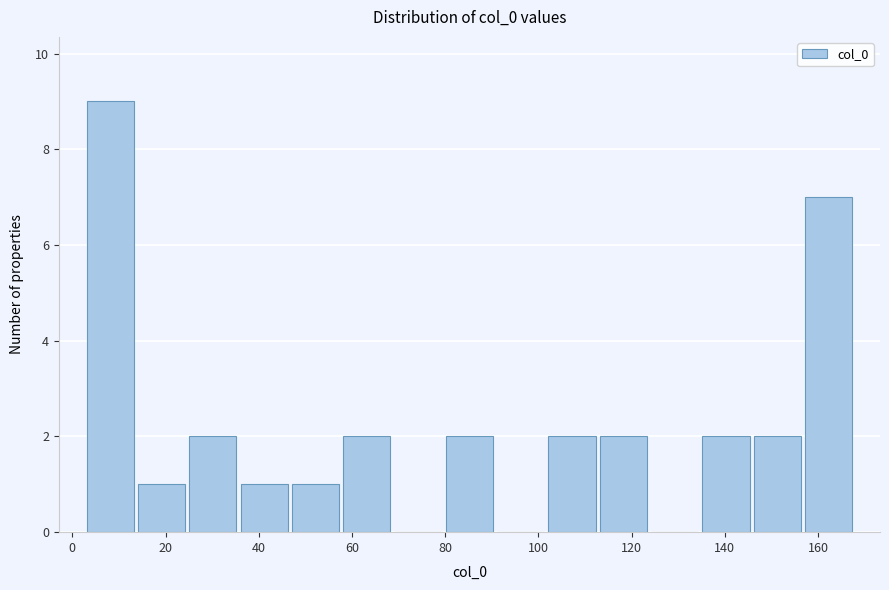

How tall is the bar that spans 58 to 68 on the x-axis? Neither the bar edges nor the heights are printed on the chart, so give them approximately, as read against the axes.

2